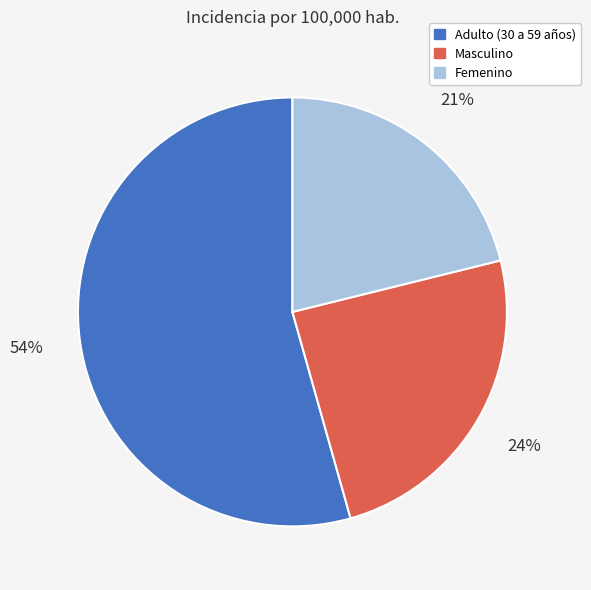

Is the sum of Adulto (30 a 59 años) and Masculino greater than half?

Yes